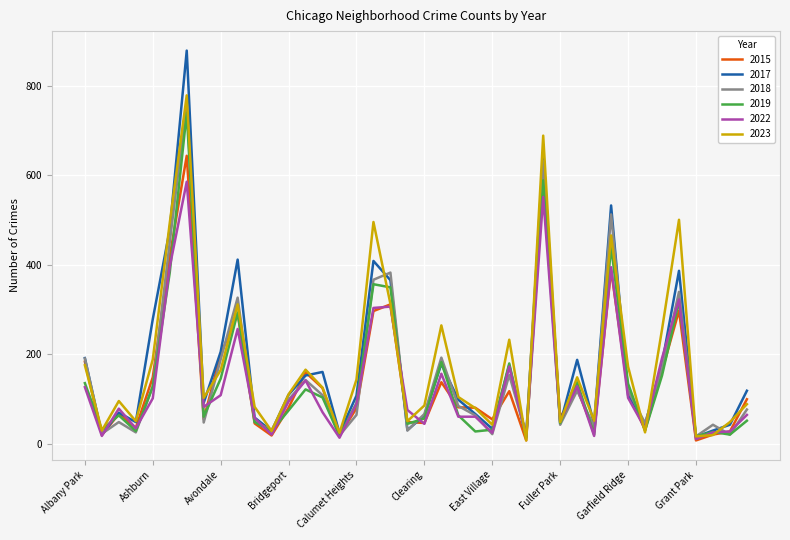

What is the value of the 2023 point at the 4th from the left?

51